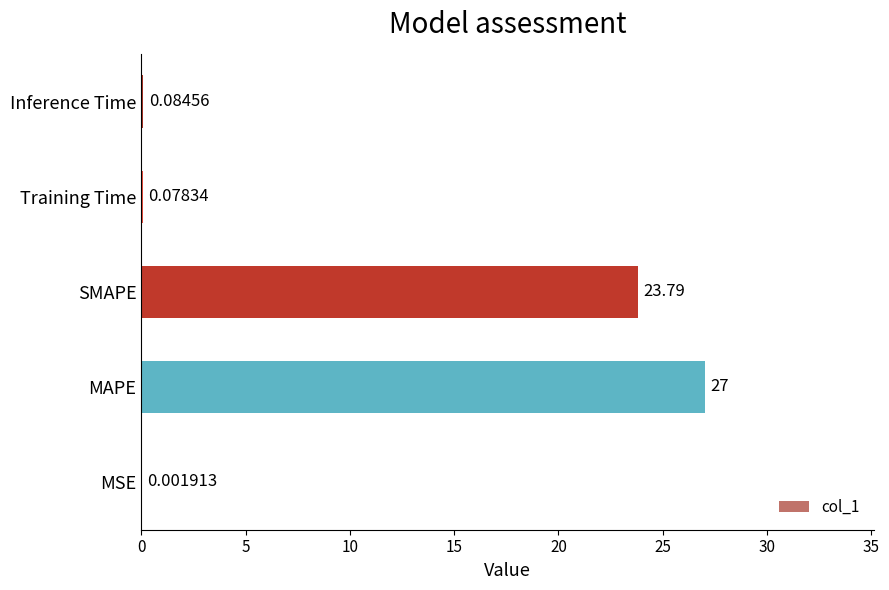

What is the sum of all values?

51.0